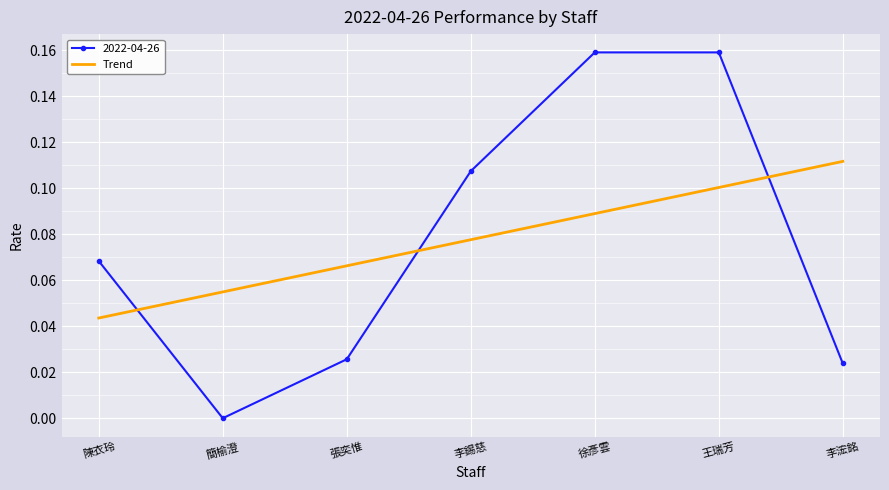

Rank the series by their maximum value, from highest to lowest.

2022-04-26, Trend